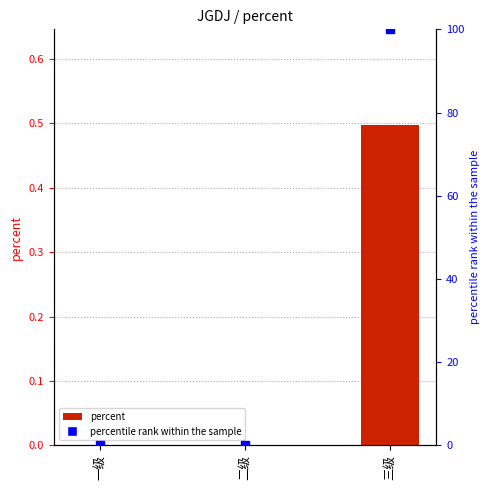

The chart shows a value of 0.5 at 三级. True or false?

True